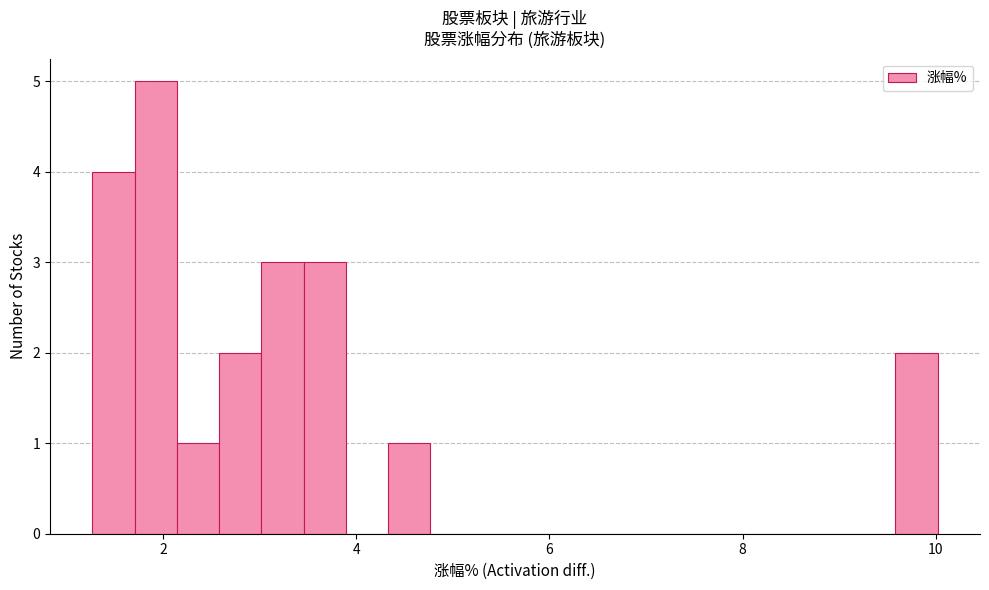

Around what value on the x-axis is the tallest bar? Give the approximate position of its centre, as read against the axis.

2.0